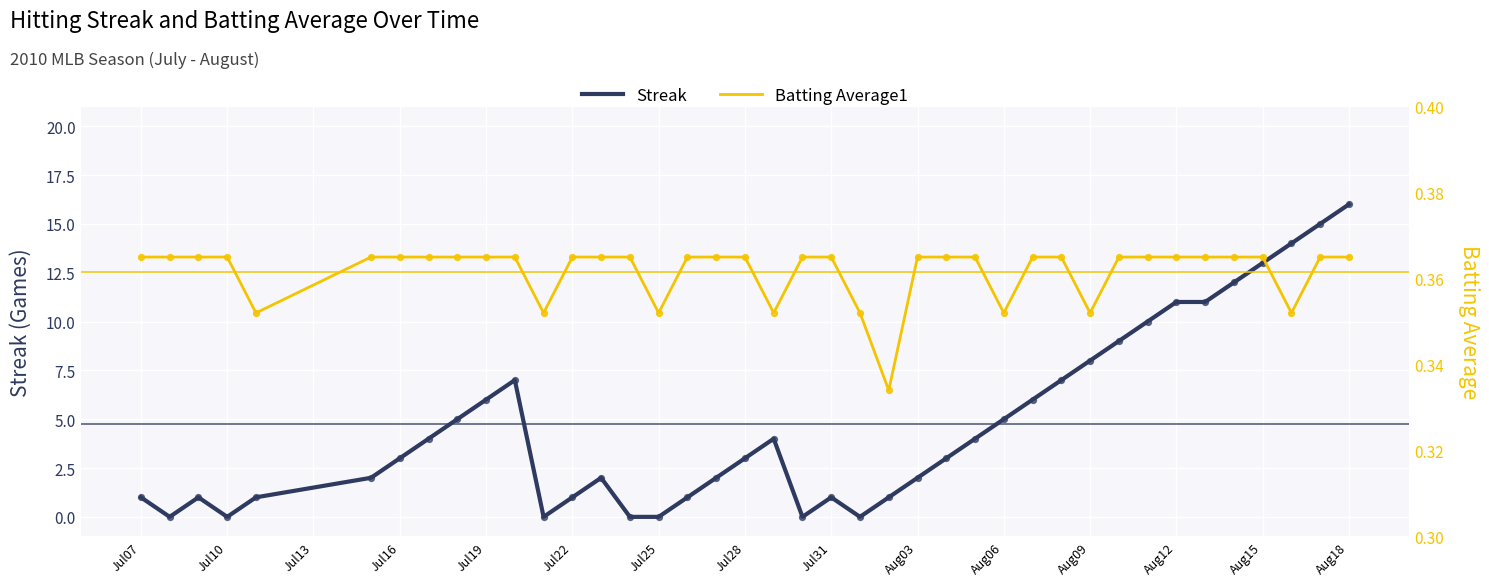

What are all the series names shown in the legend?

Streak, Batting Average1